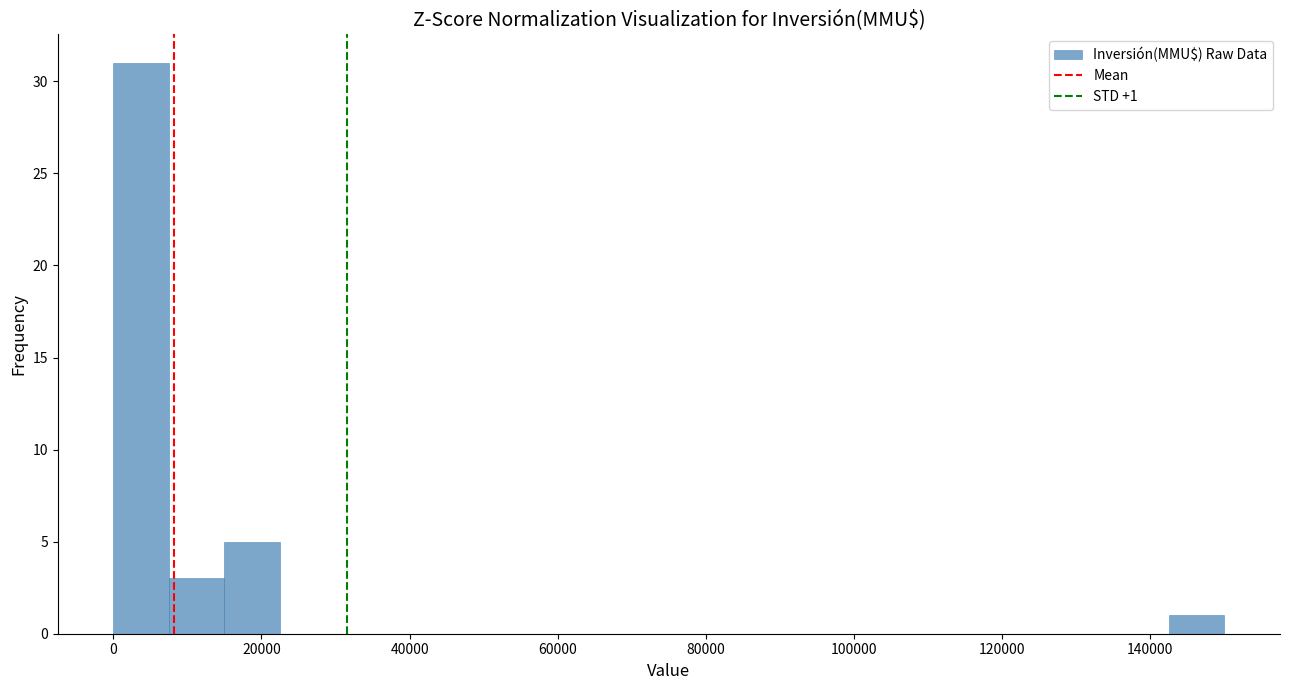

Read against the x-axis, roughly where is the centre of the tallest bar?

4000